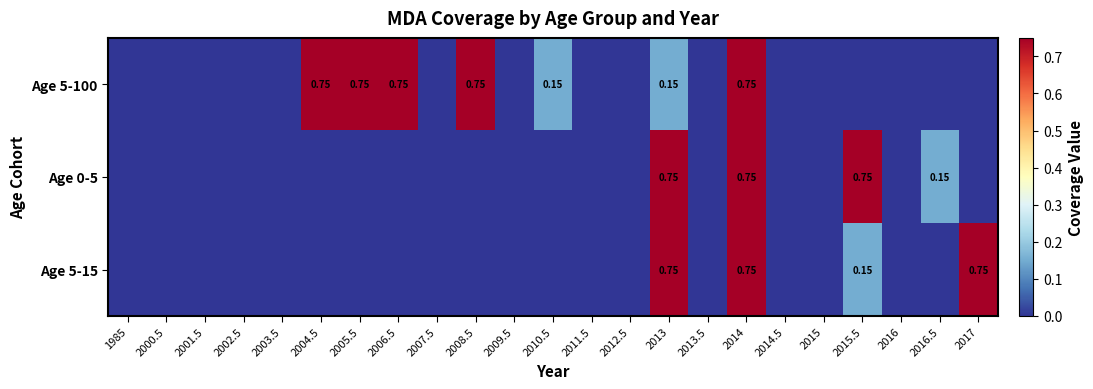

Where is Age 5-15 nearest to the value 0?

1985